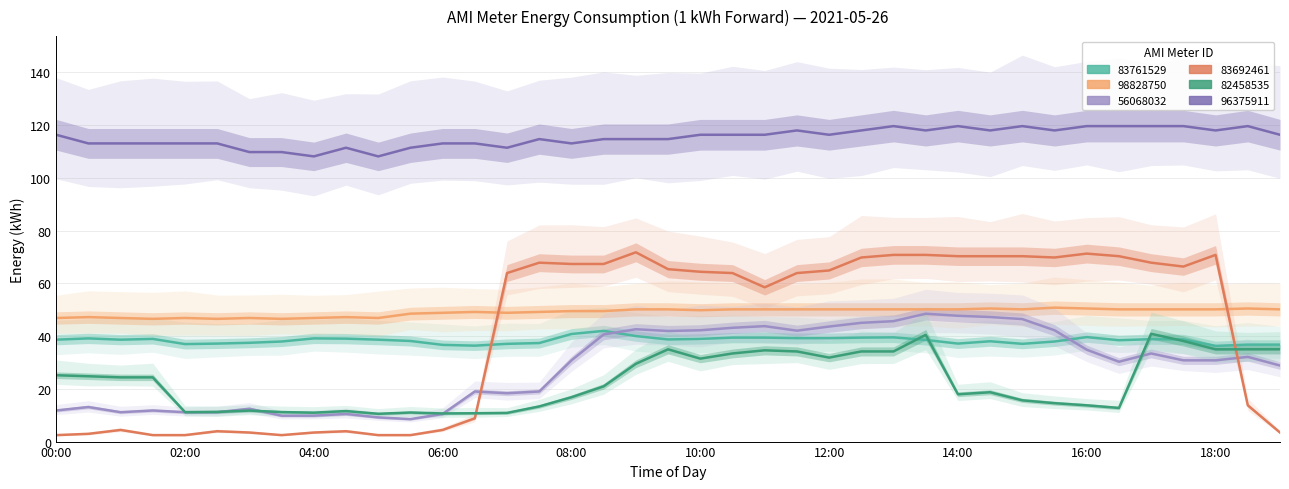

At how many categories does at least one series exceed 63?

39